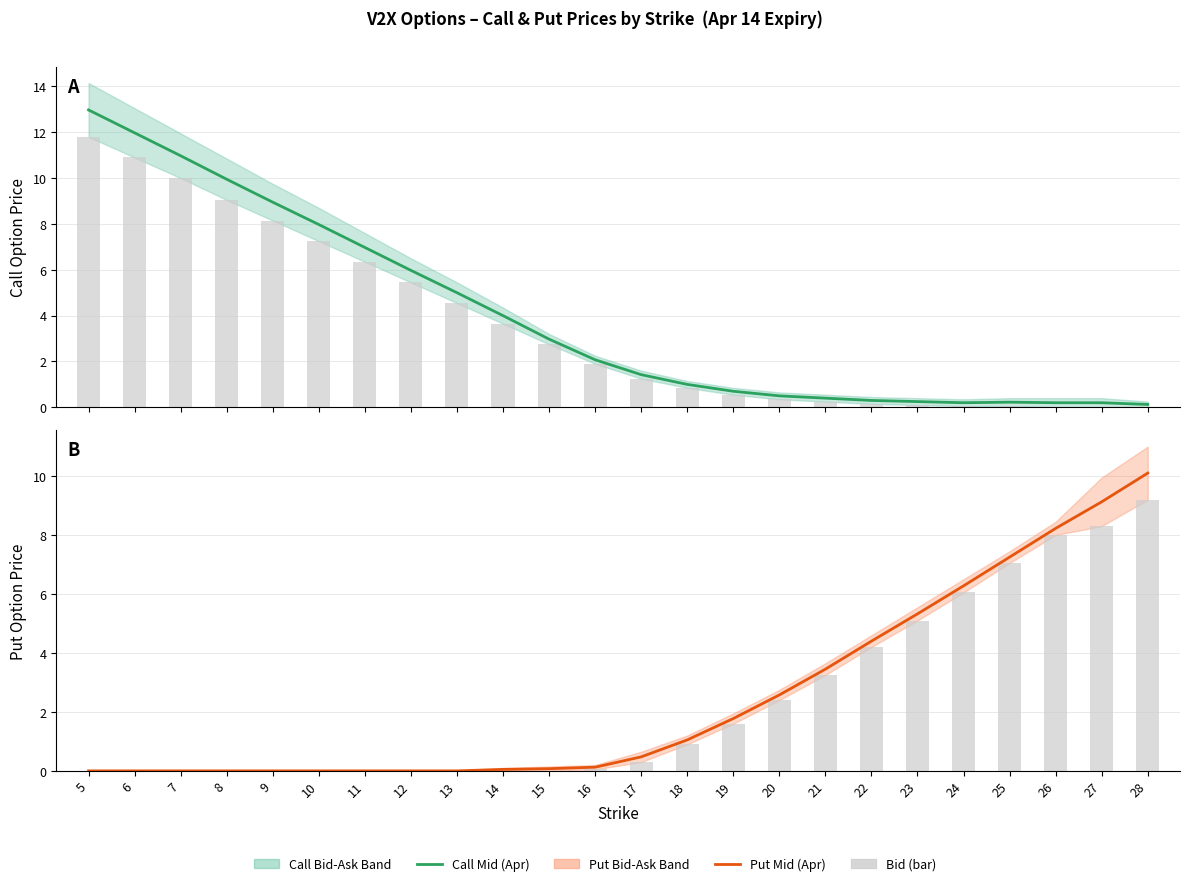

Which label corresponds to the largest value in the chart?

5